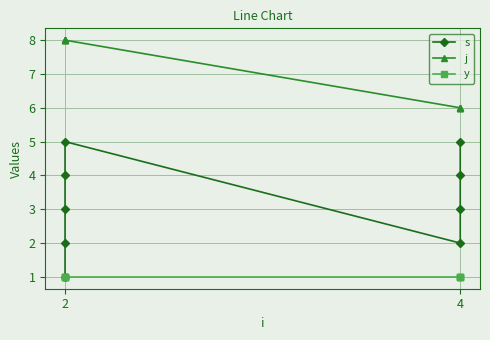

Rank the series by their average value, from highest to lowest.

j, s, y